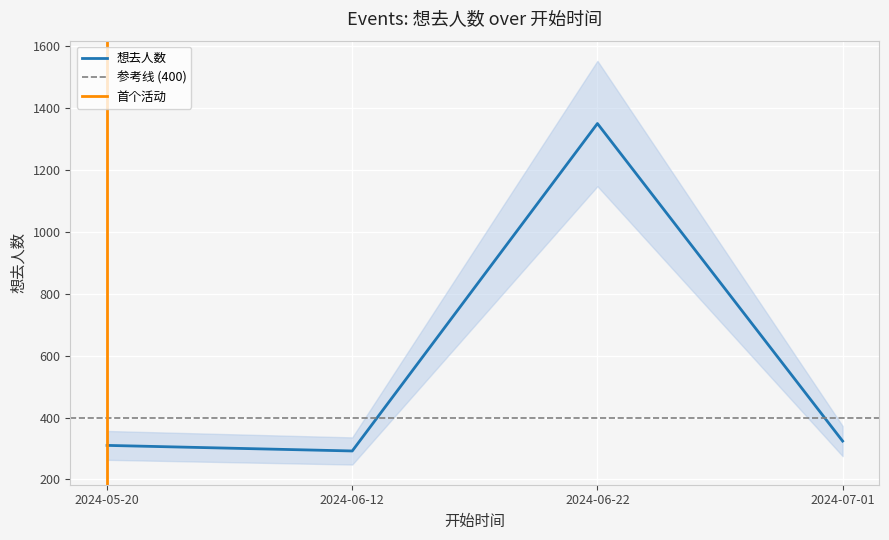

What is the difference between the maximum and minimum values?

1057